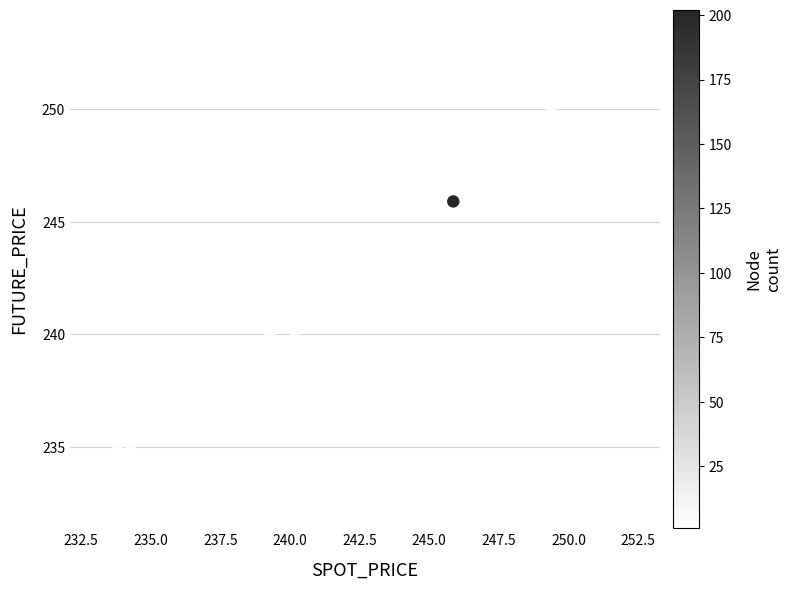

What Y value in the scatter plot is closest to 242?

241.3